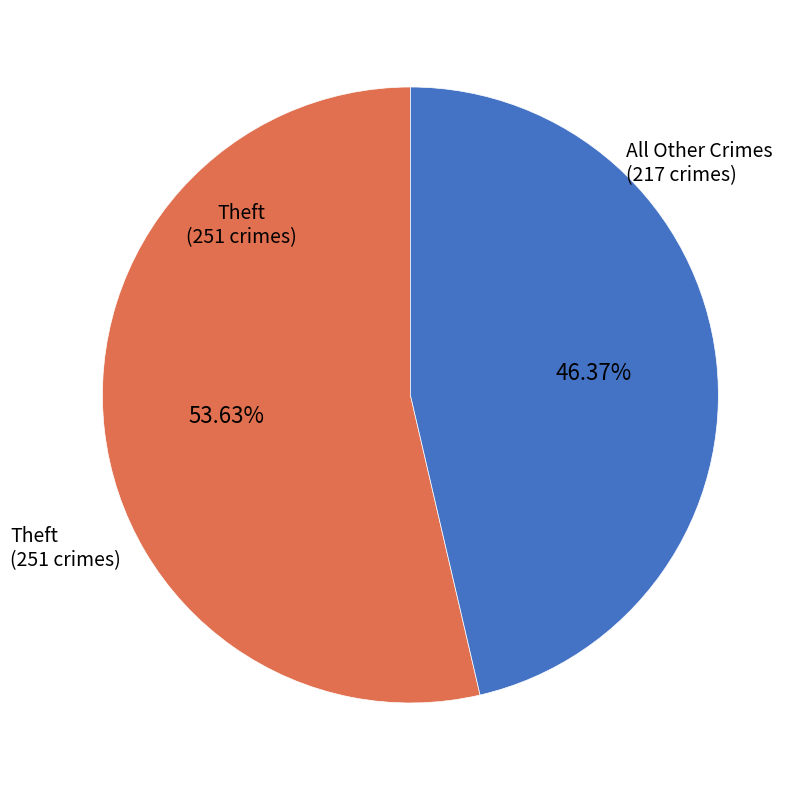

Rank the categories by value from highest to lowest.

Theft, All Other Crimes